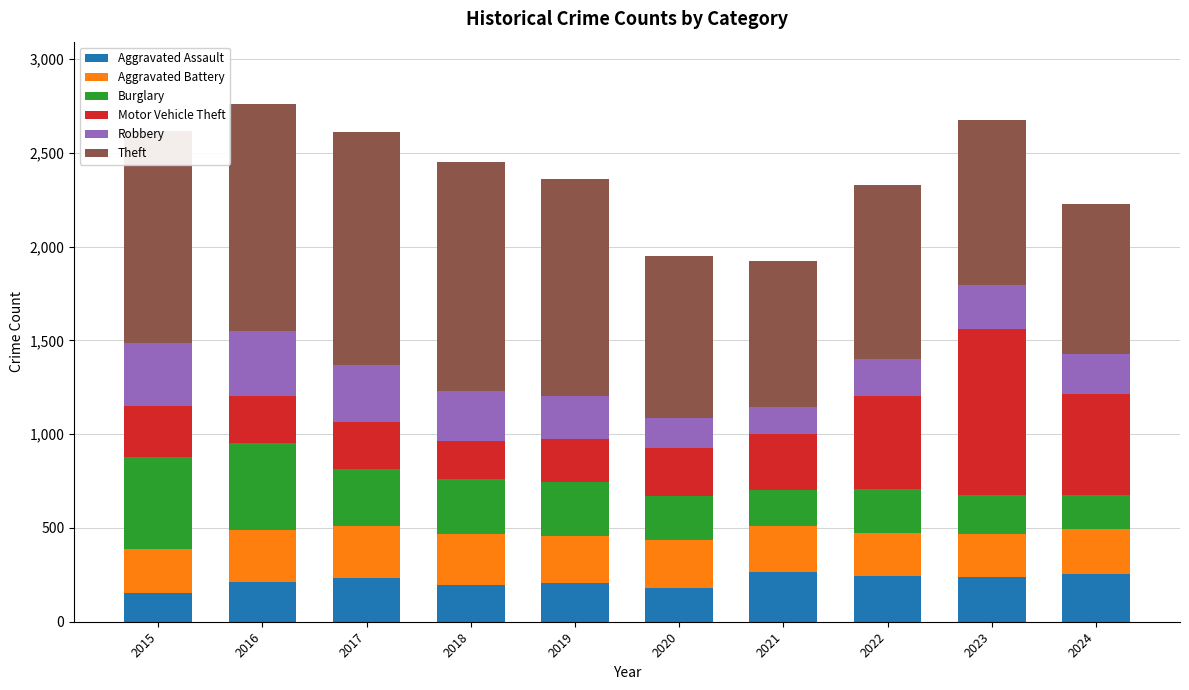

What is the maximum value for Aggravated Assault?

266